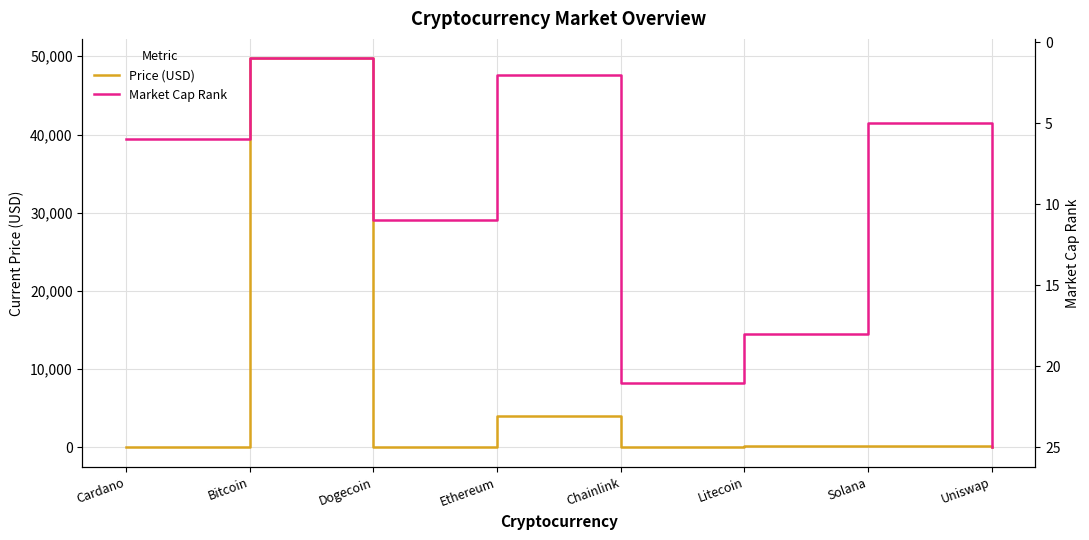

In market_cap_rank, how many points are higher than both neighbors (excluding endpoints)?

2